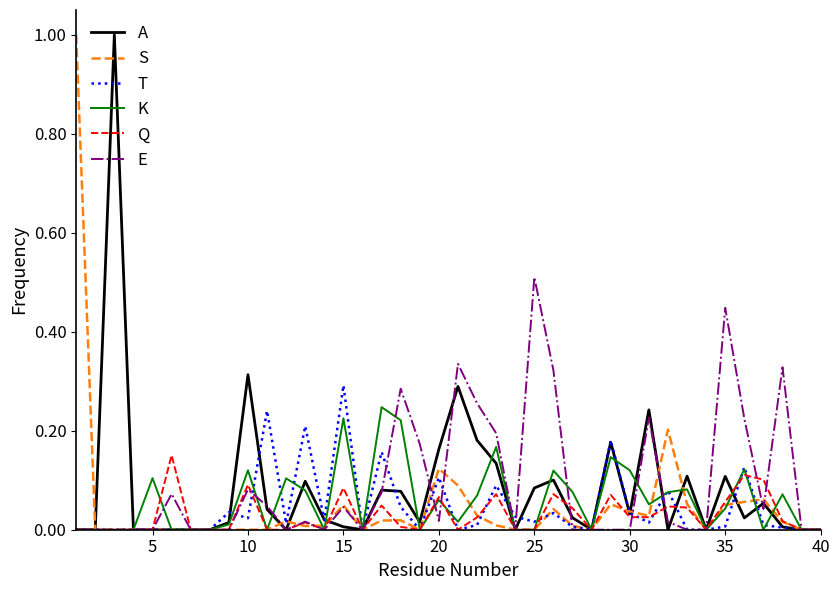

Does the chart have visible grid lines?

No